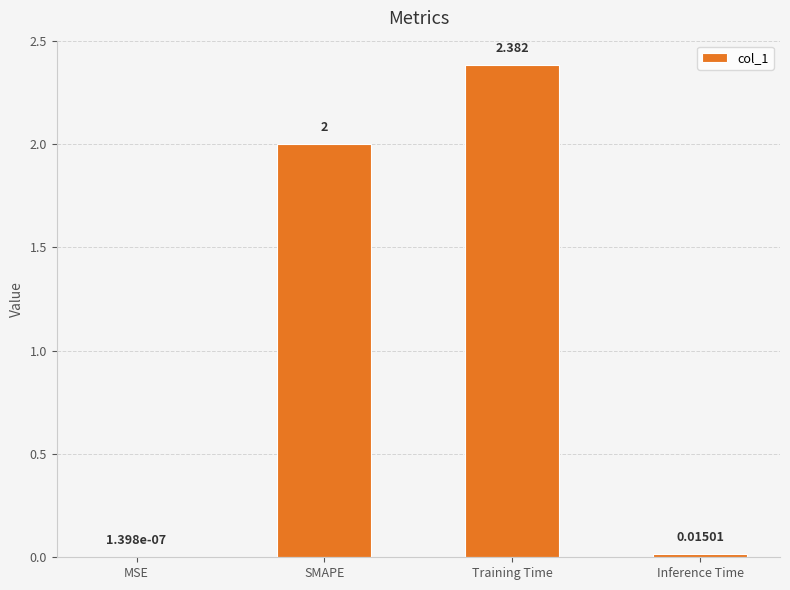

Between Inference Time and Training Time, which is larger?

Training Time